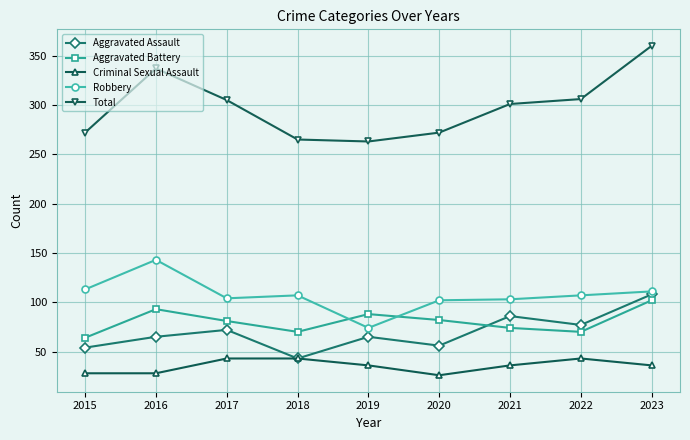

Does the chart have visible grid lines?

Yes